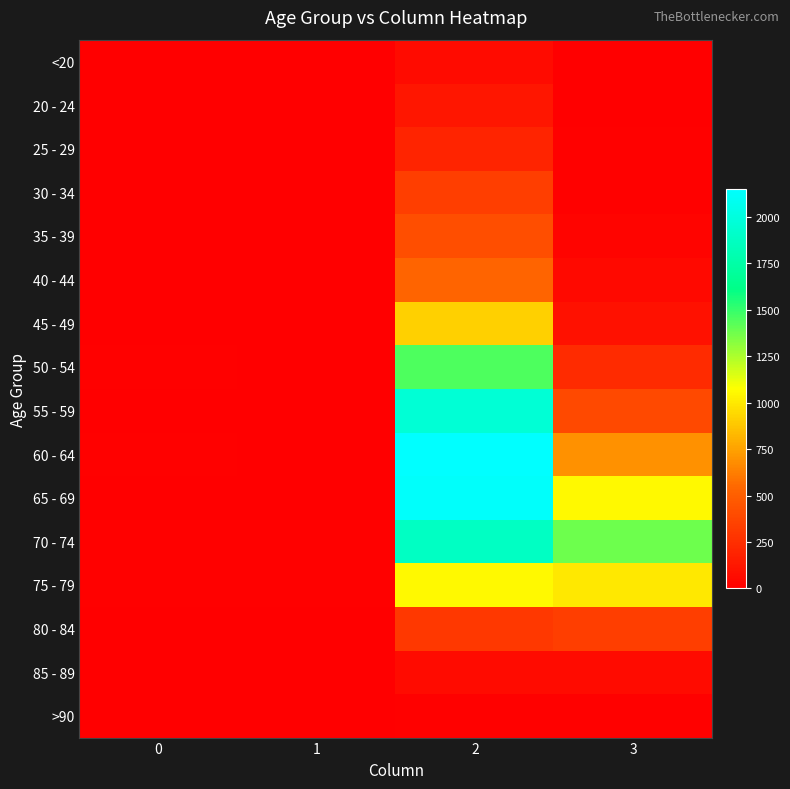

Rank the series by their maximum value, from lowest to highest.

>90, <20, 85 - 89, 20 - 24, 25 - 29, 30 - 34, 80 - 84, 35 - 39, 40 - 44, 45 - 49, 75 - 79, 50 - 54, 70 - 74, 55 - 59, 65 - 69, 60 - 64